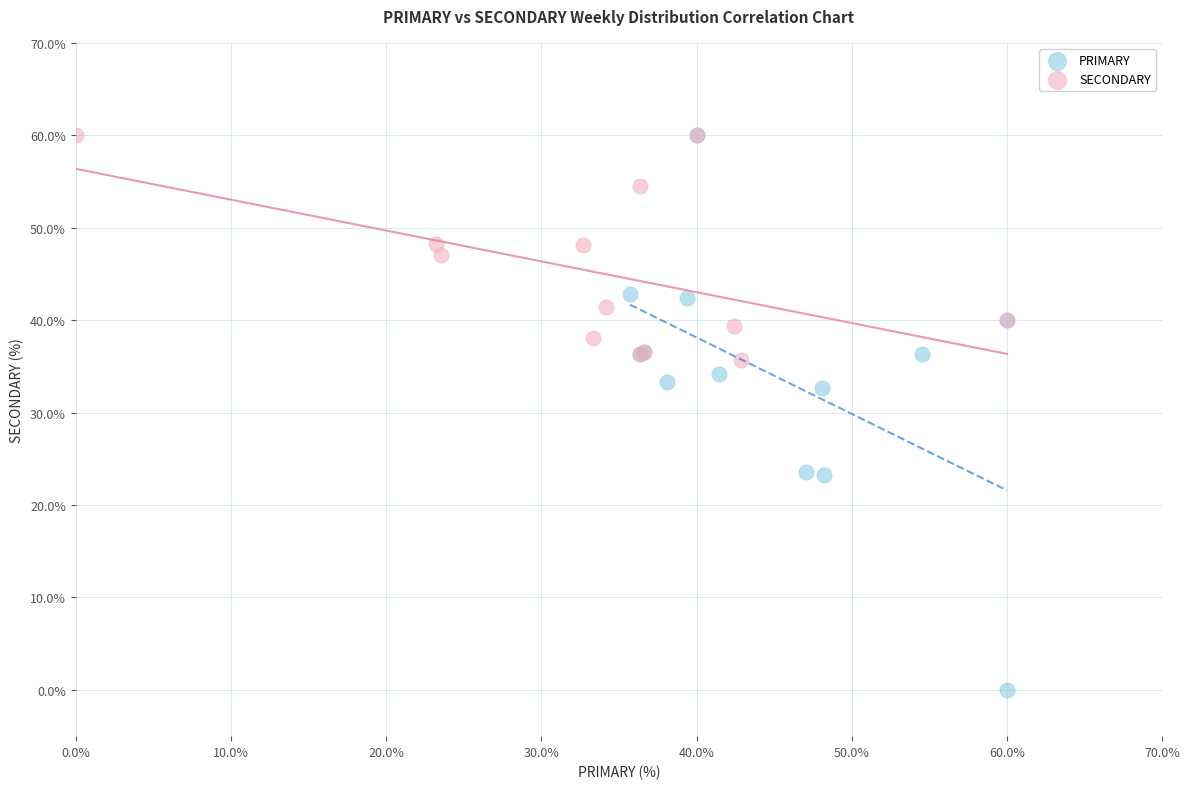

Which series has the widest spread of Y values?

PRIMARY